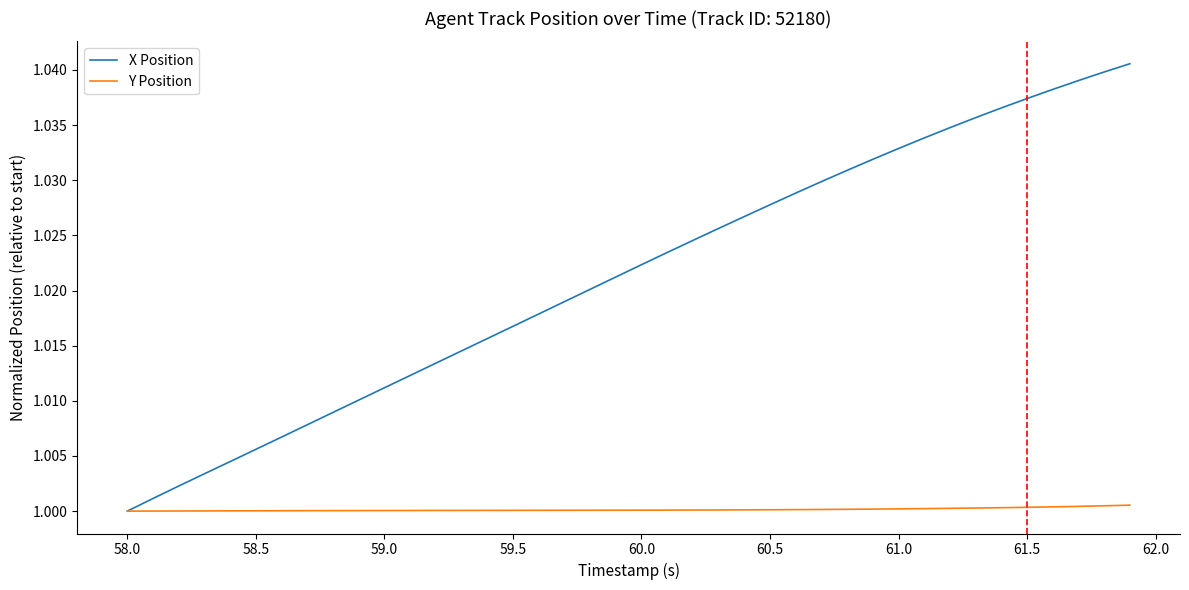

Which series has the largest total across all categories?

X Position